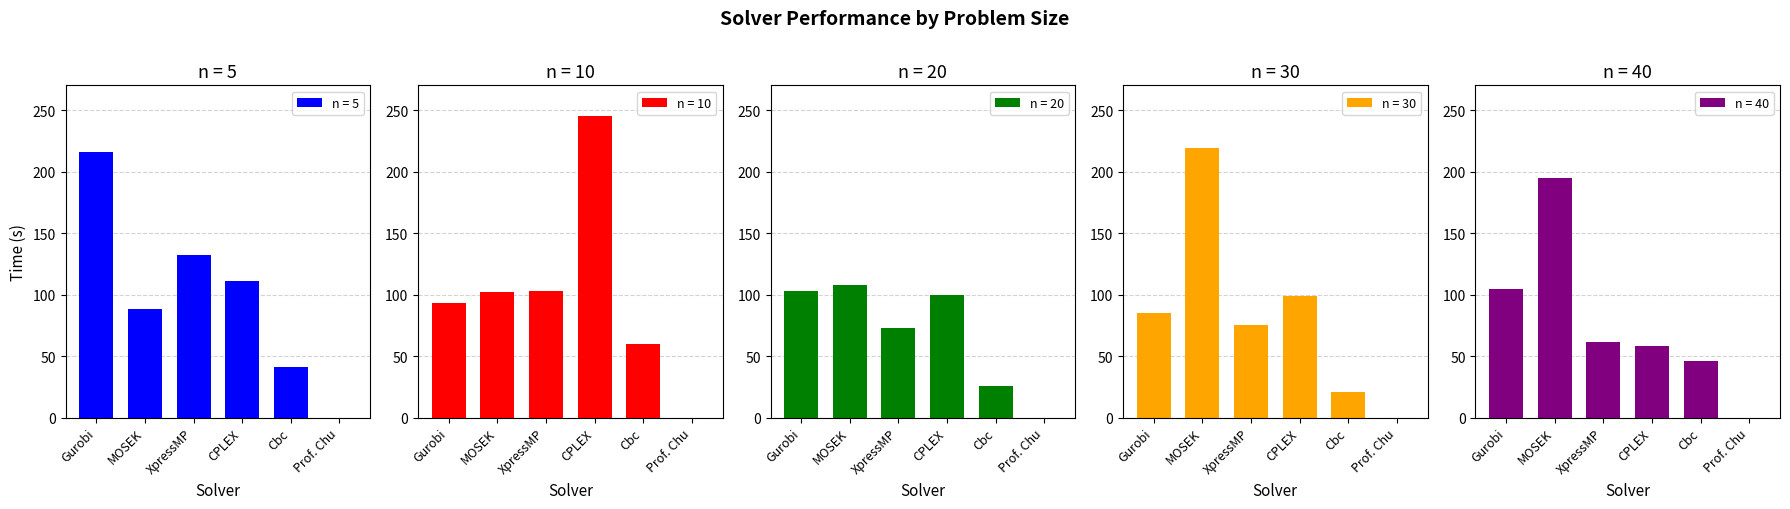

How many values in the n = 20 series are below 99?

3